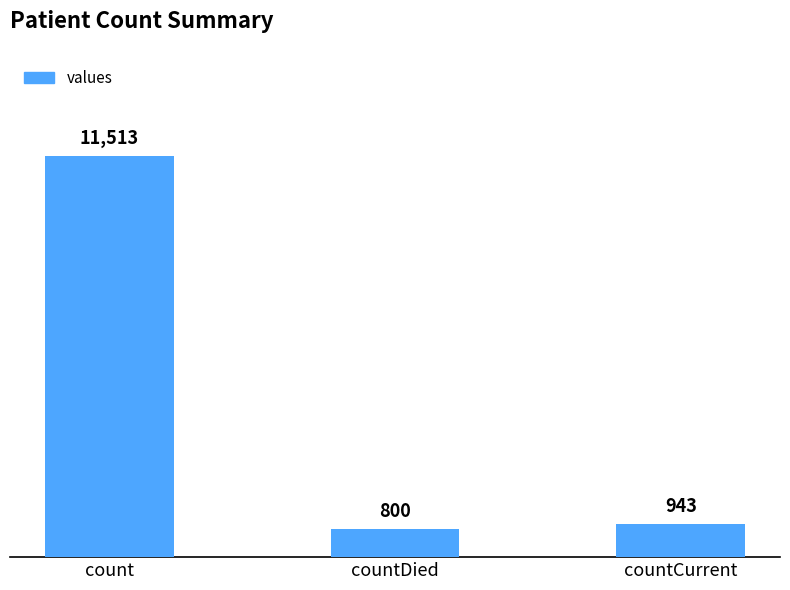

How many categories are shown in the chart?

3